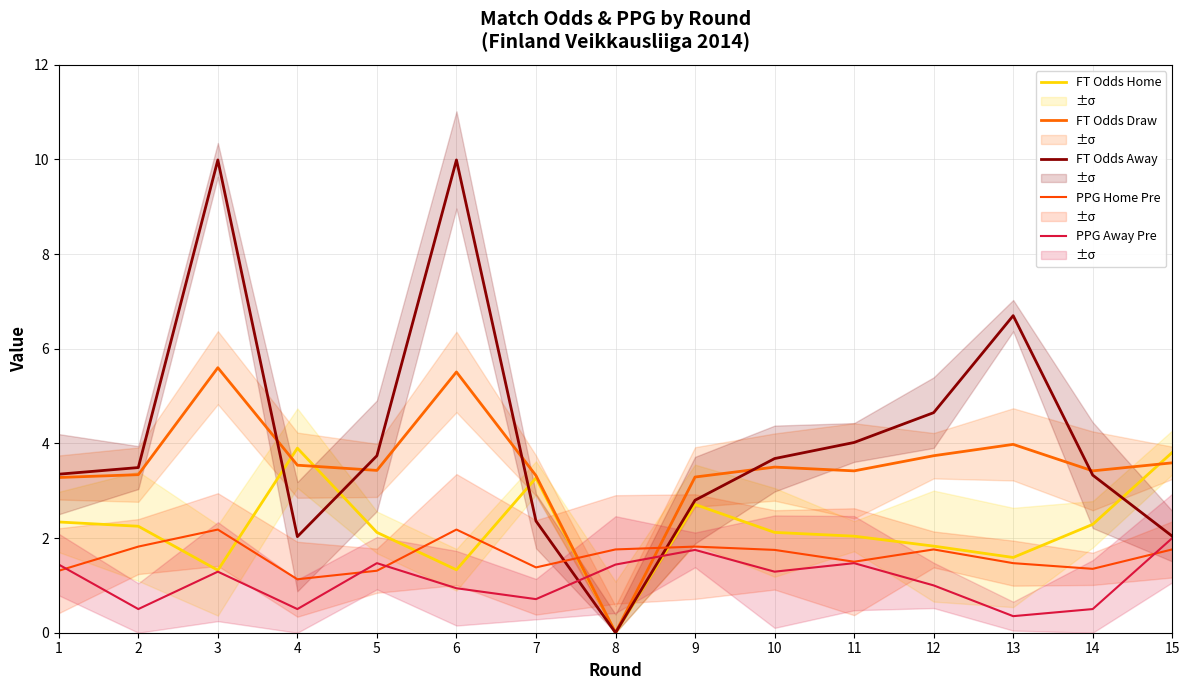

Which category has the highest value across all series?

3